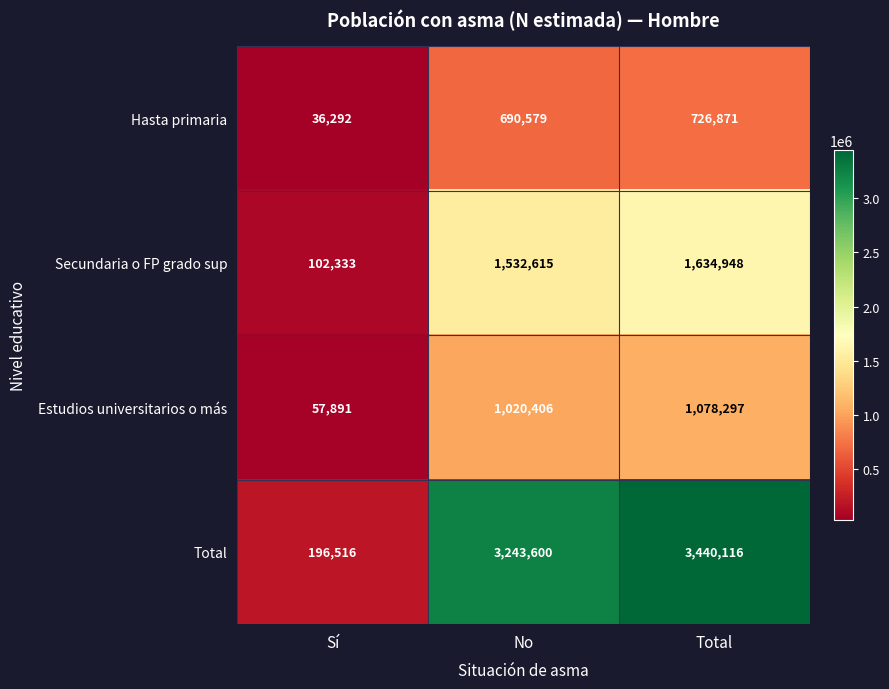

List the labels in order of Estudios universitarios o más value, smallest first.

Sí, No, Total